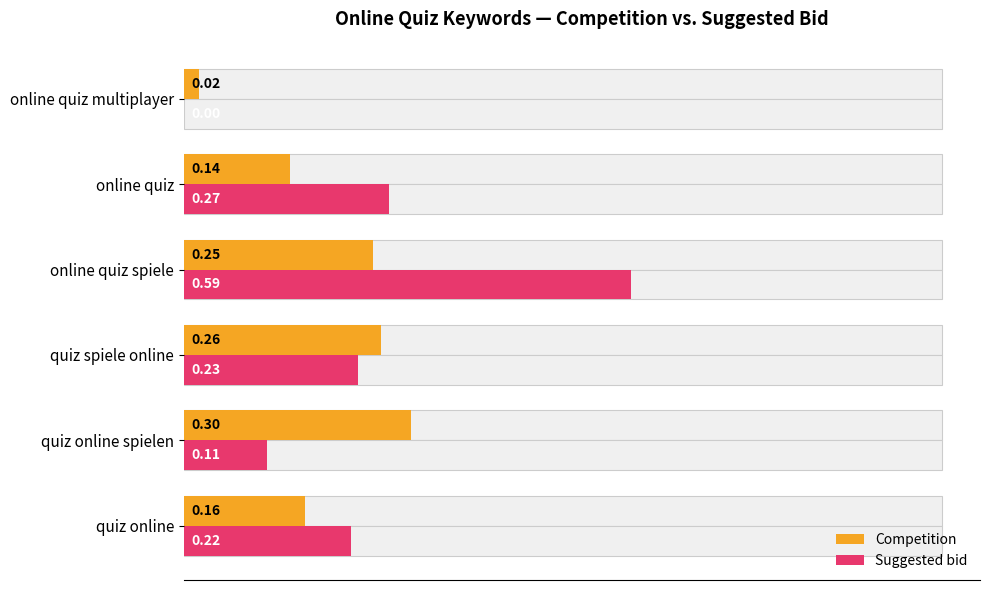

What is the label of the 3rd bar from the right?

online quiz spiele